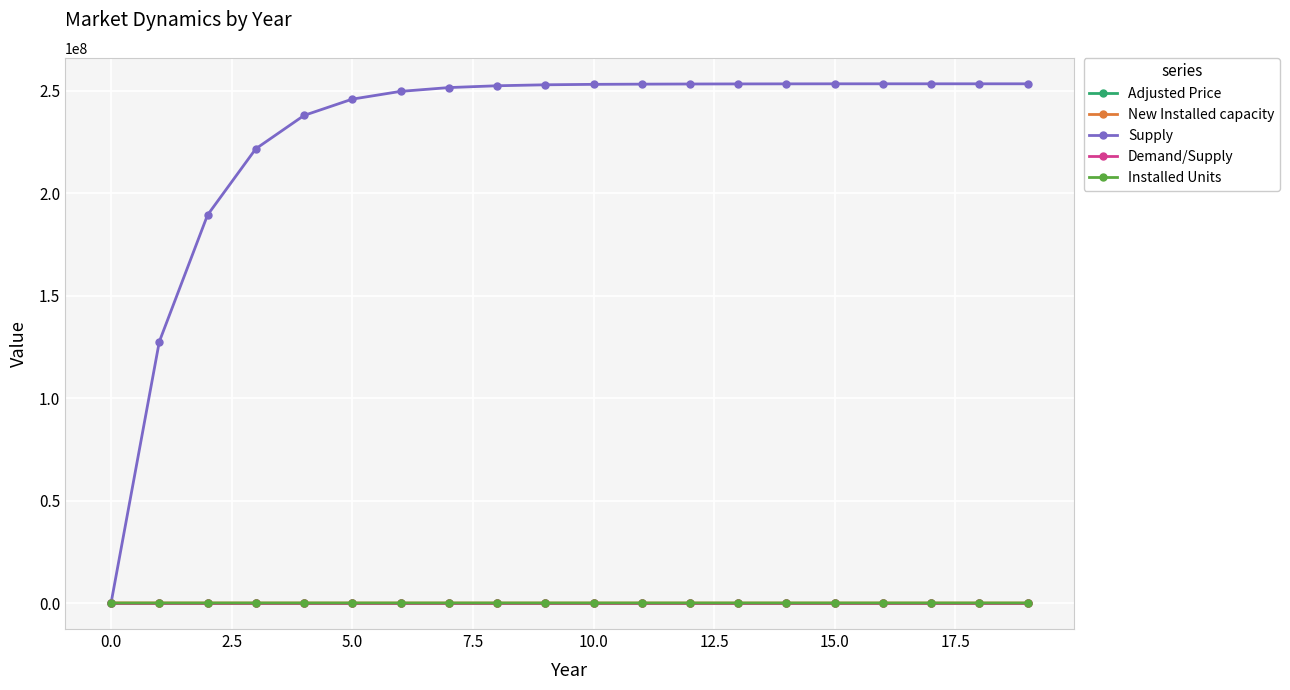

What is the highest value of the Supply series?

253329116.4